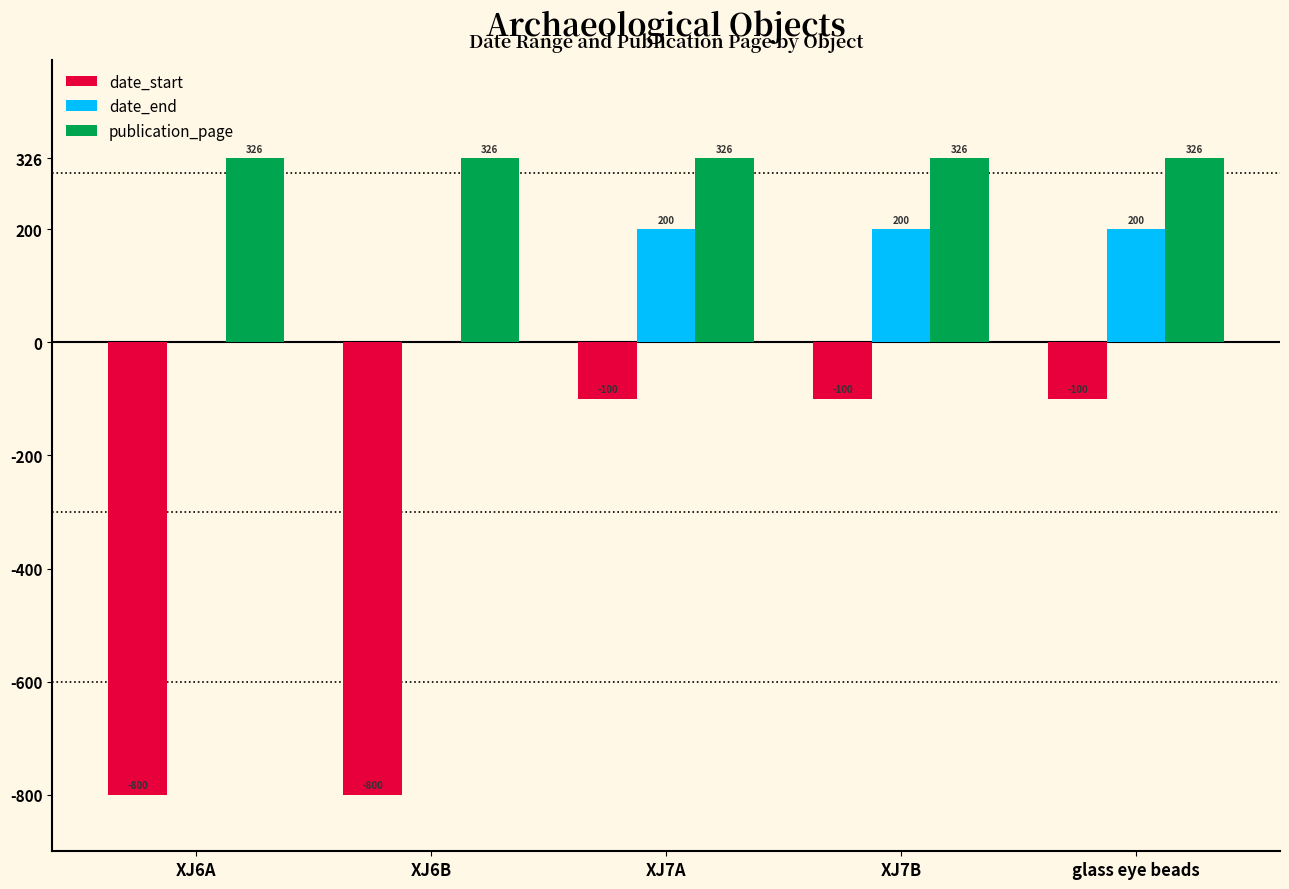

Is it true that date_end equals 200 at XJ7A?

True